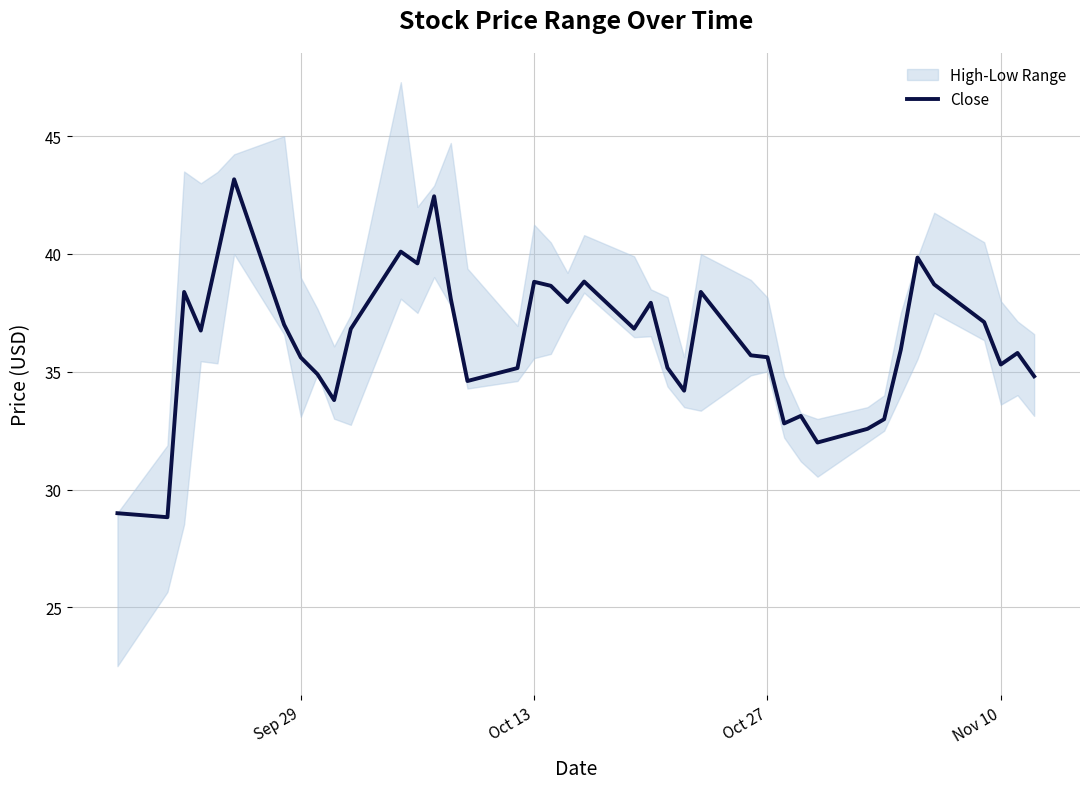

What is the lowest value of the Close series?

28.8